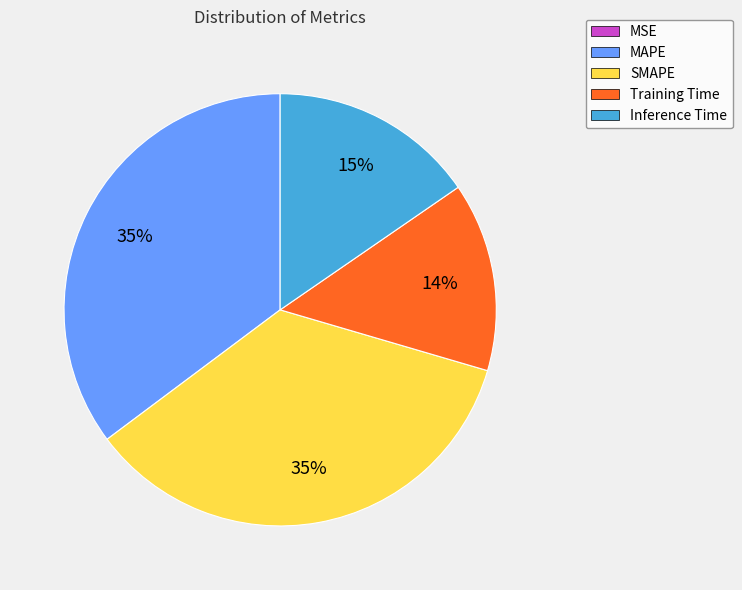

To the nearest percent, what is the average slice percentage?

20%